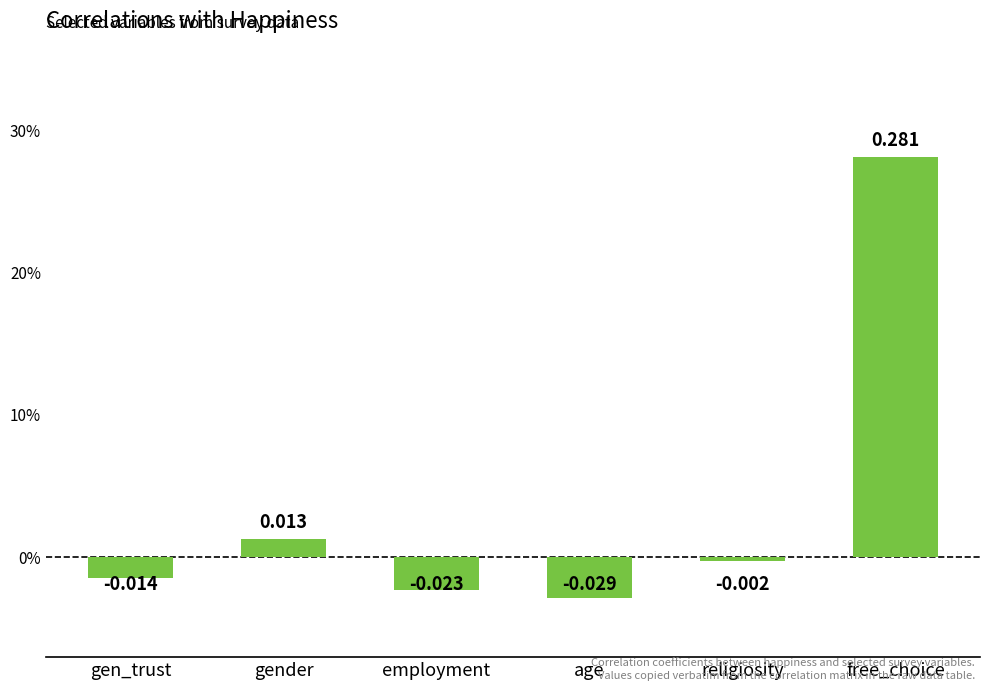

At which category does the chart reach its peak across all series?

free_choice